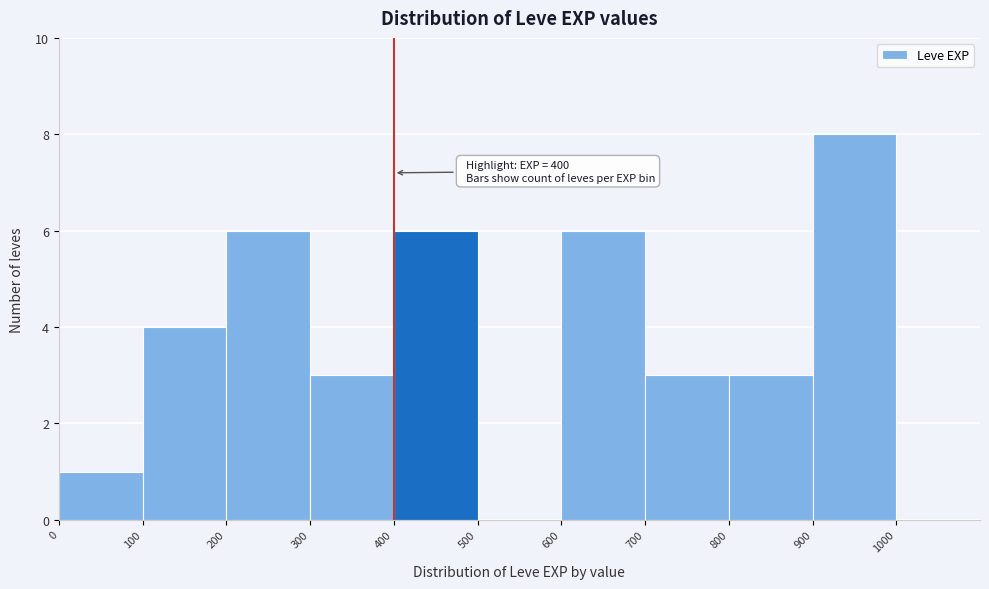

Which range on the x-axis has the tallest bar?

900 to 1000